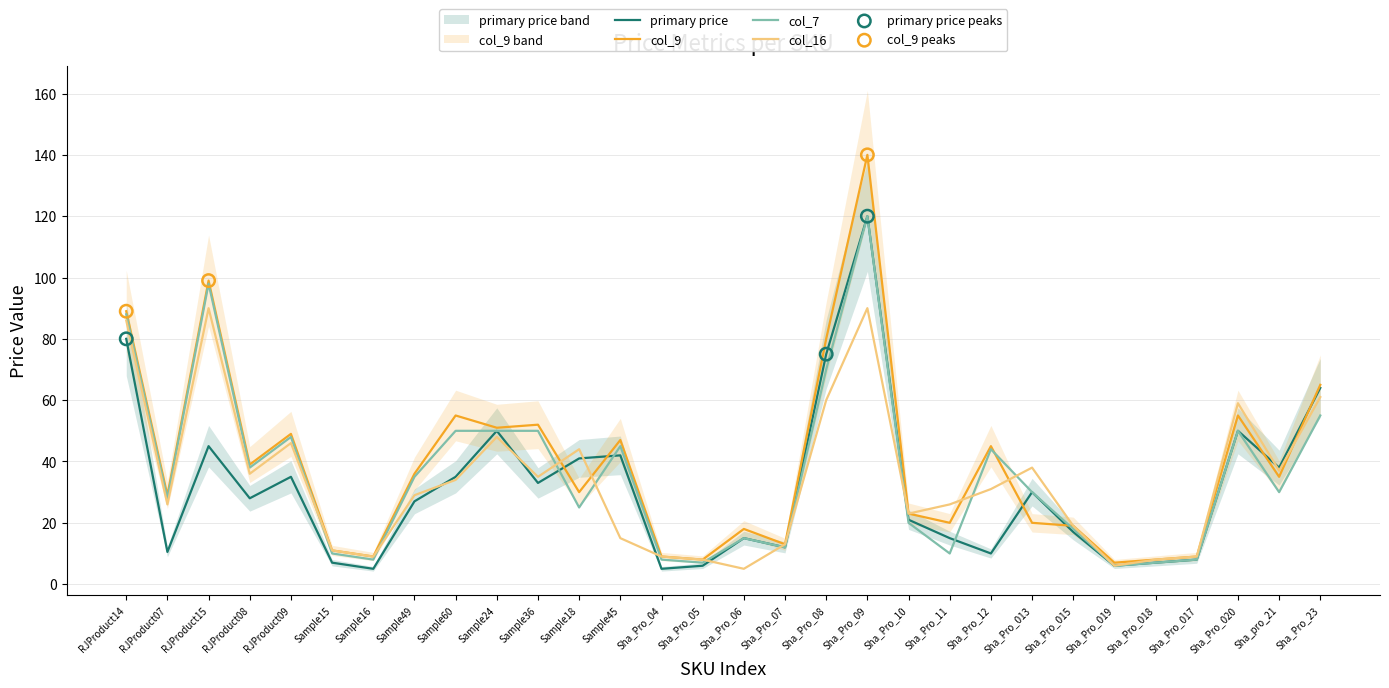

Which series has the largest total across all categories?

col_9